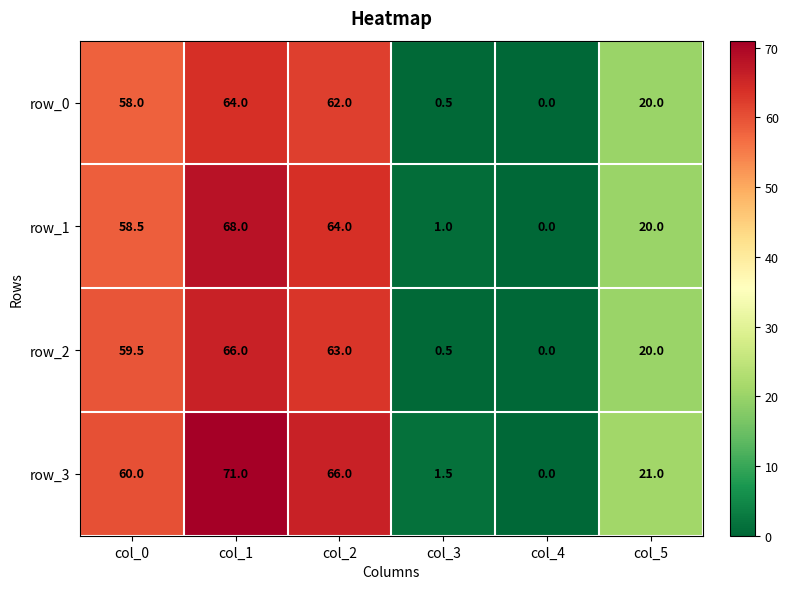

Between col_1 and col_5, which series saw the biggest shift?

row_3